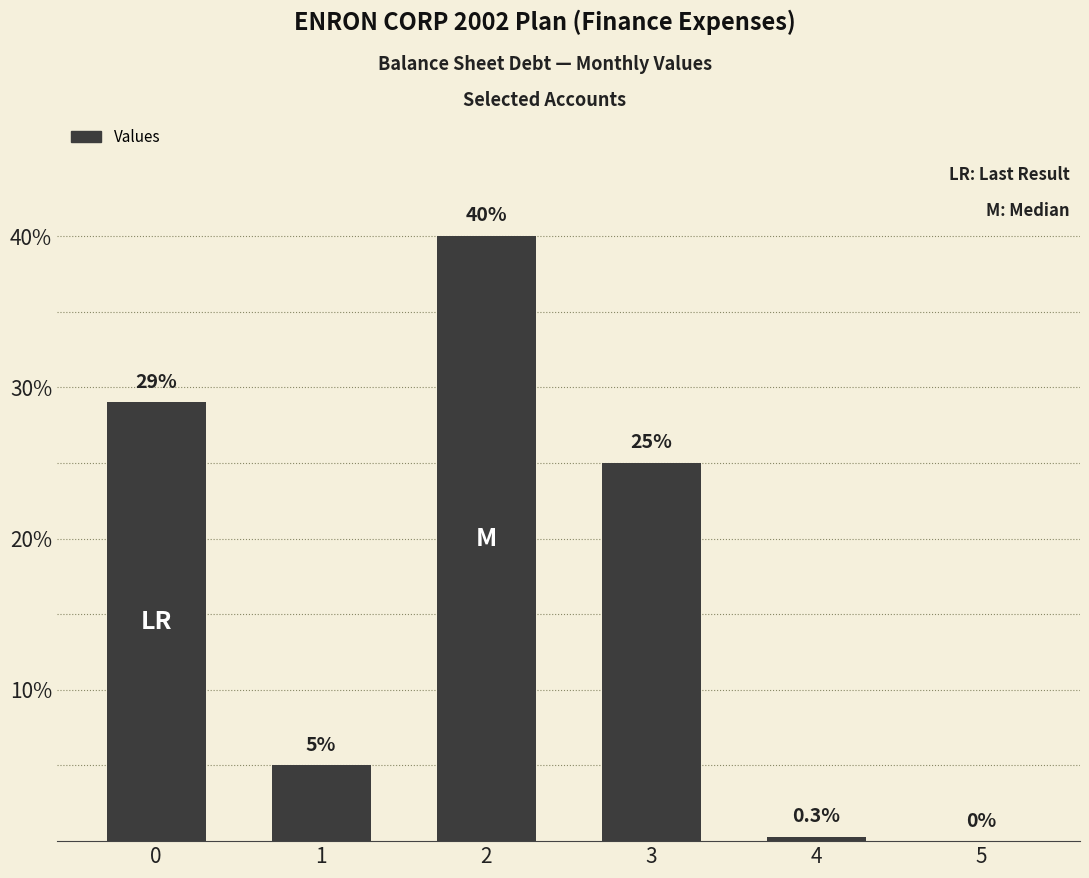

What is the difference between the values at 0 and 5?

29.0